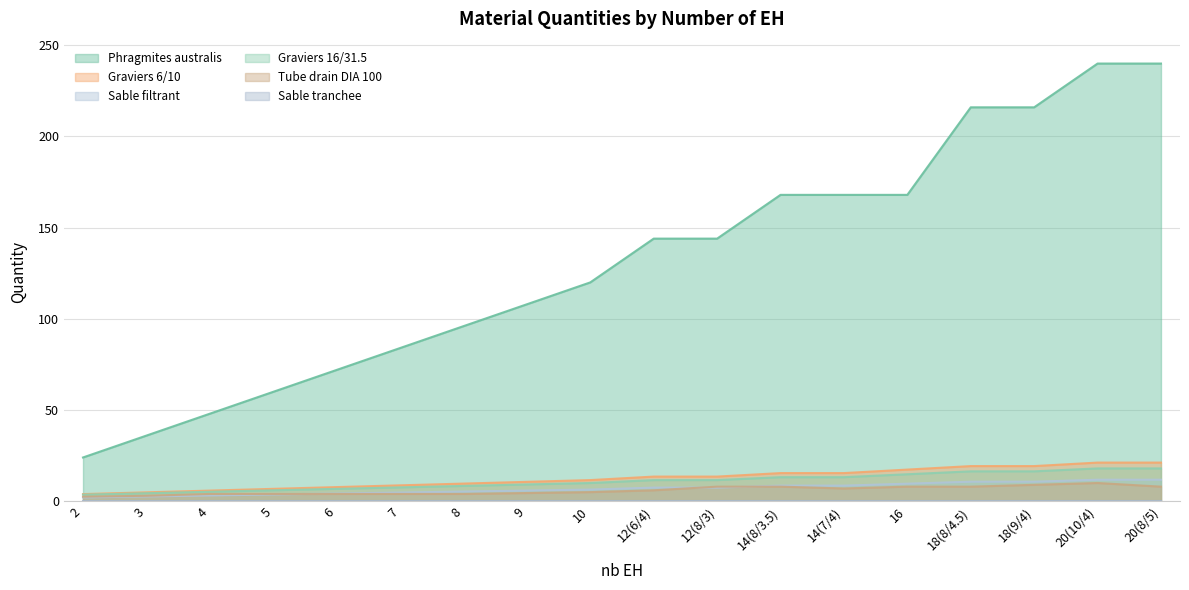

Which series has the largest total across all categories?

Phragmites australis